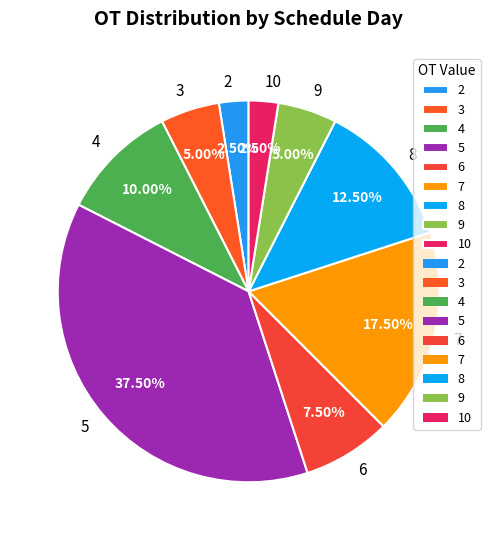

What is the largest slice in the pie chart?

5